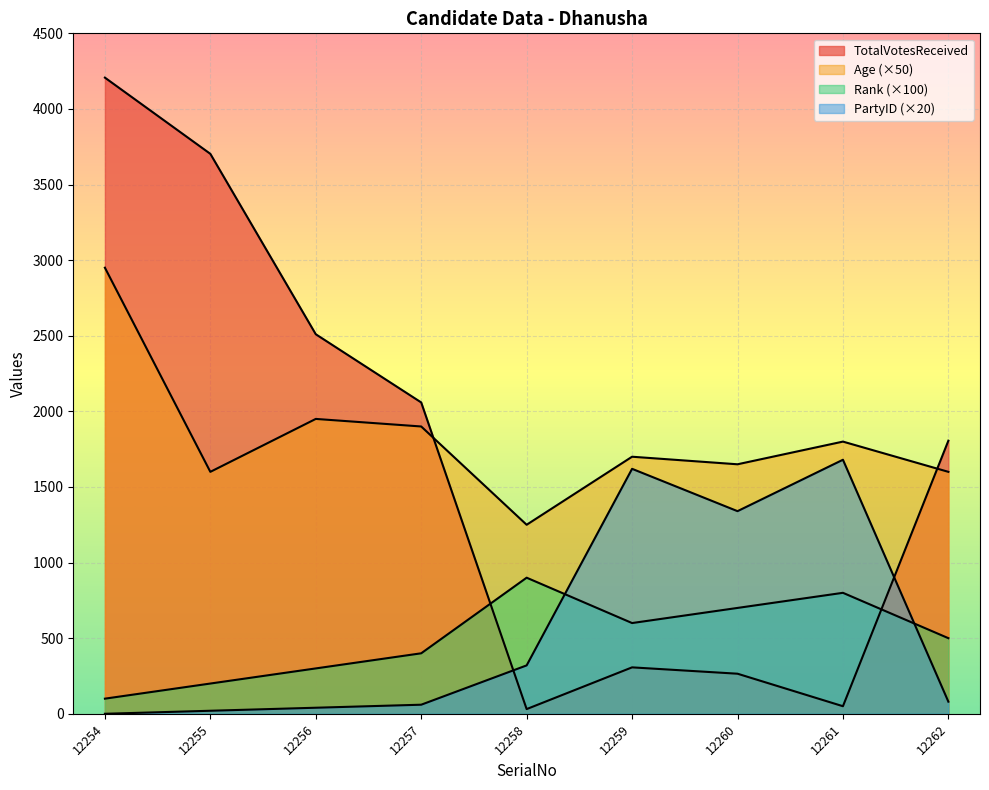

Reading right to left, extract all data points from this chart.

TotalVotesReceived: 1806	50	265	307	31	2059	2510	3703	4207
Age: 1600	1800	1650	1700	1250	1900	1950	1600	2950
Rank: 500	800	700	600	900	400	300	200	100
PartyID: 80	1680	1340	1620	320	60	40	20	0